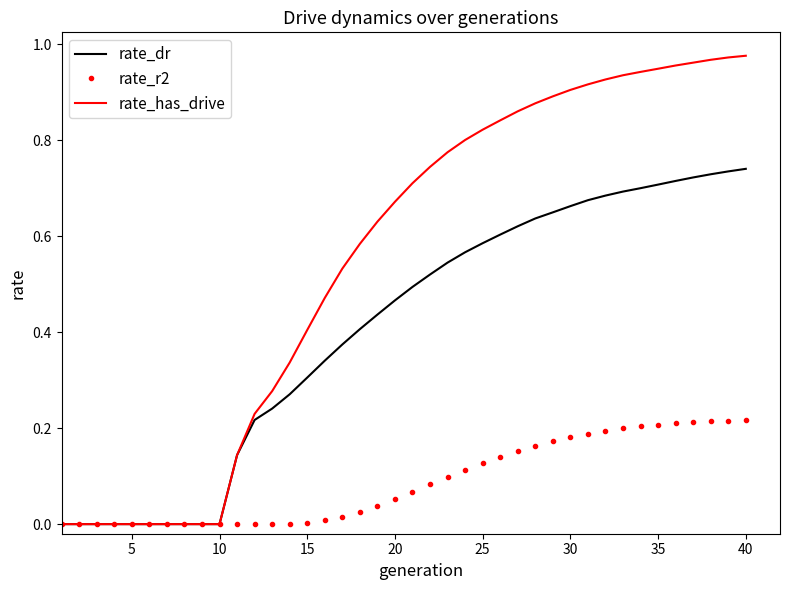

Which series has the widest spread of values?

rate_has_drive